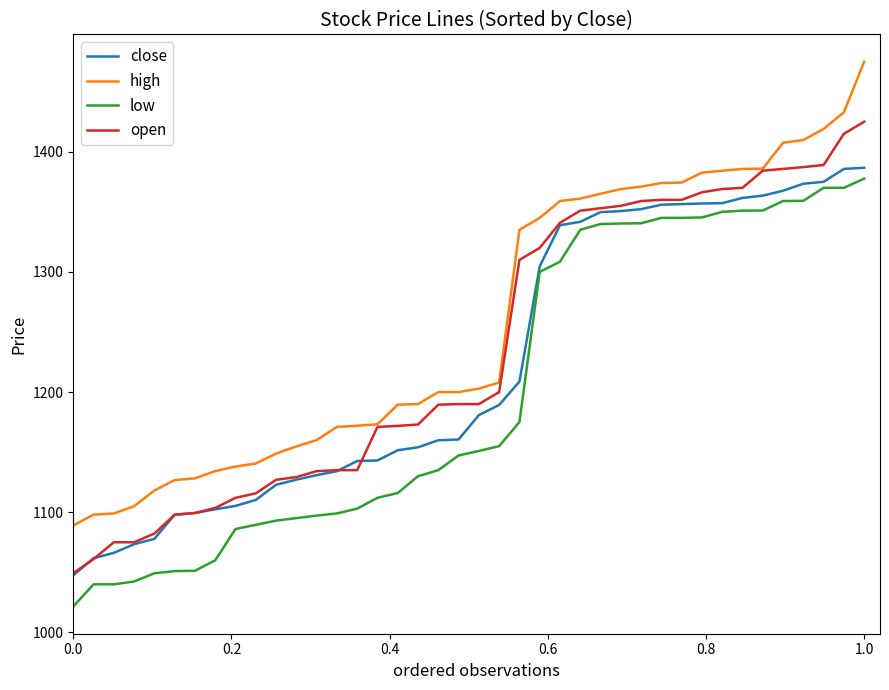

True or false: open and low cross at least once.

False